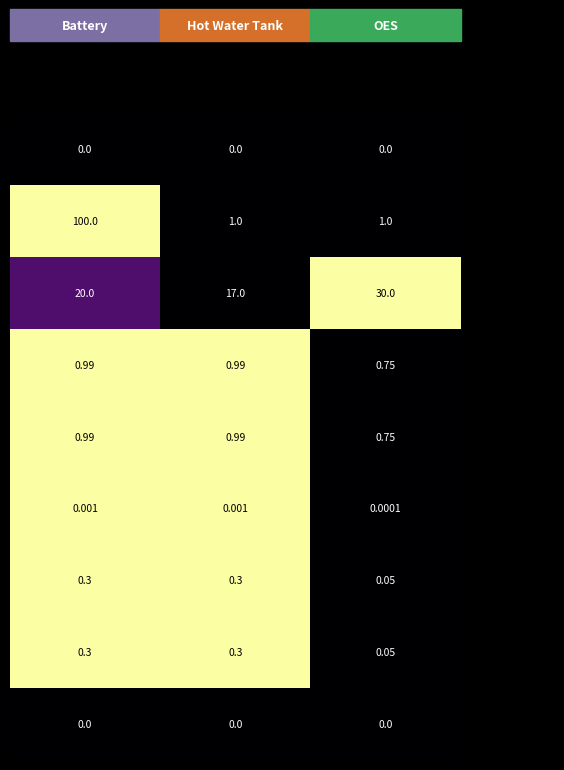

How many distinct data groups are displayed?

9